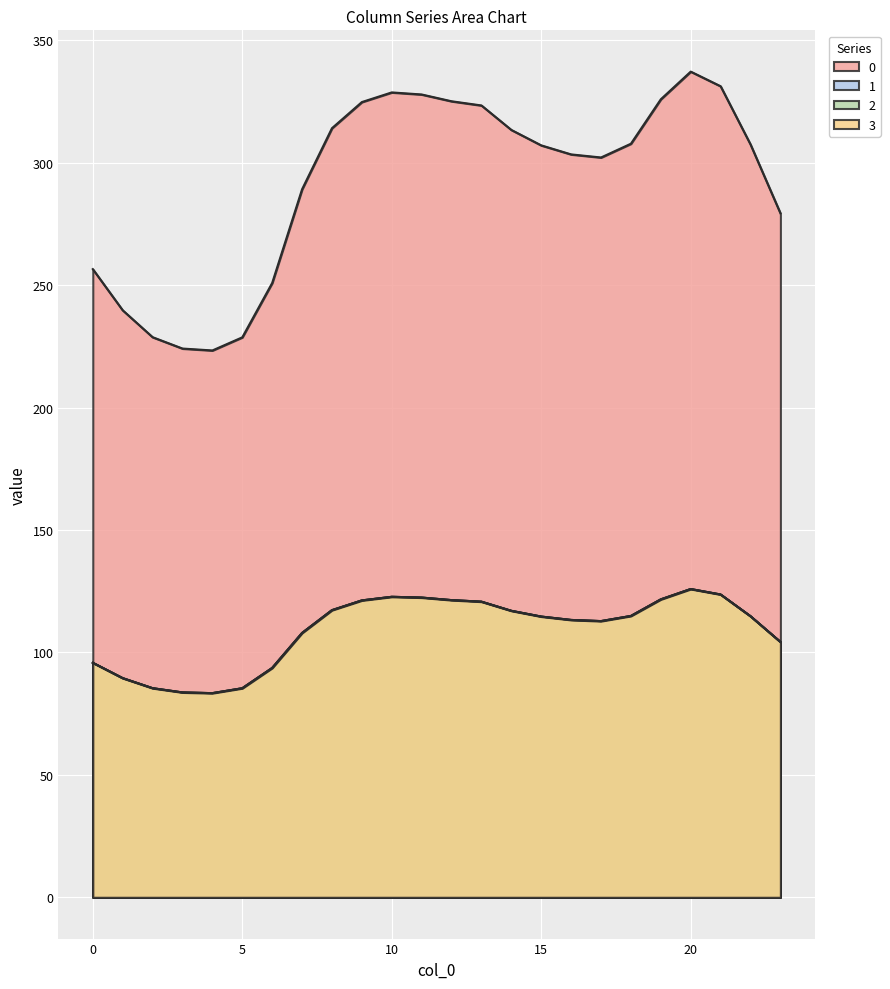

What are all the series names shown in the legend?

0, 1, 2, 3